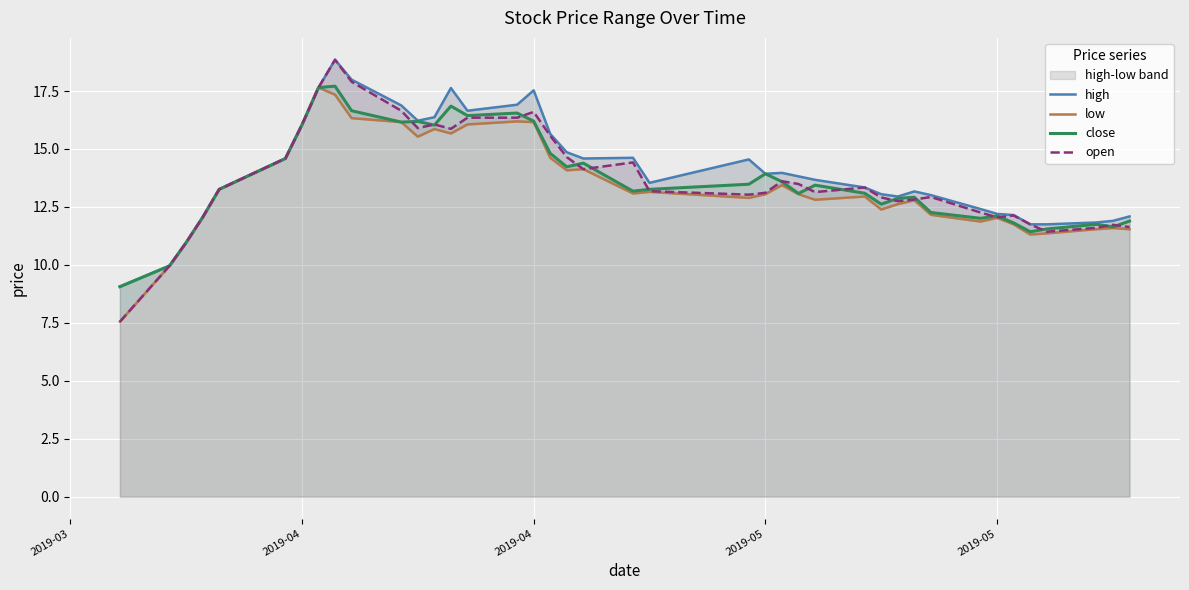

Reading left to right, what are all the values shown in this chart?

high: 9.1	10.0	11.0	12.1	13.3	14.6	16.0	17.6	18.9	18.0	16.9	16.2	16.4	17.6	16.6	16.9	17.5	15.7	14.9	14.6	14.6	13.5	14.6	13.9	14.0	13.8	13.7	13.3	13.1	12.9	13.2	13.0	12.4	12.2	12.2	11.8	11.8	11.8	11.9	12.1
low: 7.5	10.0	11.0	12.1	13.3	14.6	16.0	17.6	17.3	16.3	16.2	15.5	15.9	15.7	16.1	16.2	16.2	14.6	14.1	14.1	13.1	13.2	12.9	13.1	13.4	13.1	12.8	12.9	12.4	12.6	12.8	12.2	11.9	12.0	11.8	11.3	11.4	11.5	11.6	11.5
close: 9.1	10.0	11.0	12.1	13.3	14.6	16.0	17.6	17.7	16.6	16.2	16.2	16.0	16.9	16.4	16.6	16.2	14.8	14.2	14.4	13.2	13.3	13.5	13.9	13.6	13.1	13.4	13.1	12.6	12.9	12.9	12.3	12.0	12.1	11.8	11.4	11.6	11.8	11.6	11.9
open: 7.5	10.0	11.0	12.1	13.3	14.6	16.0	17.6	18.9	17.9	16.6	15.9	16.1	15.9	16.4	16.4	16.6	15.6	14.7	14.1	14.4	13.2	13.0	13.1	13.6	13.5	13.1	13.3	12.9	12.8	12.8	12.9	12.3	12.1	12.1	11.8	11.4	11.6	11.7	11.6